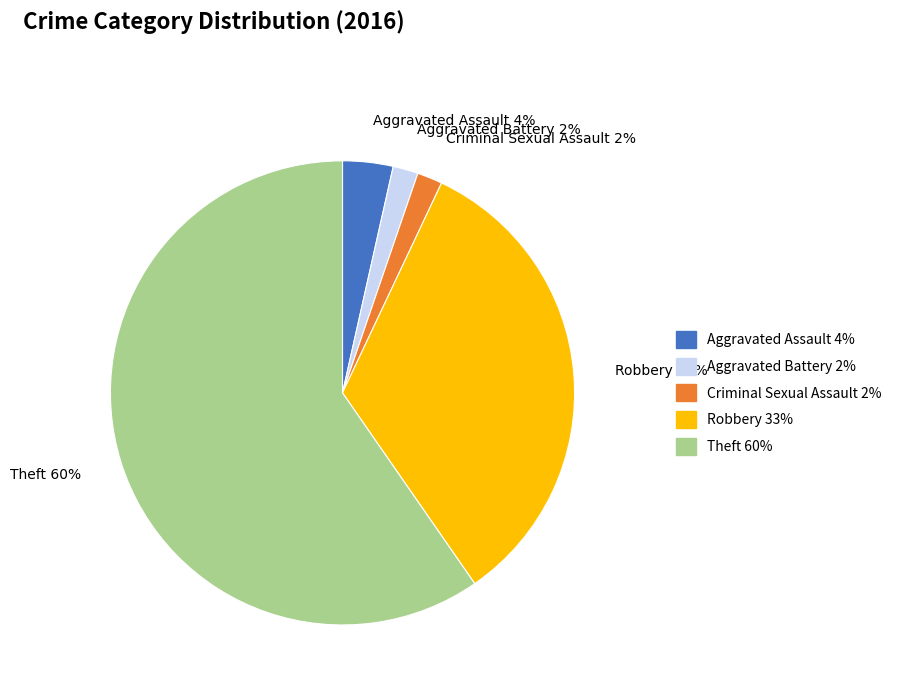

Count the number of slices in the pie.

5